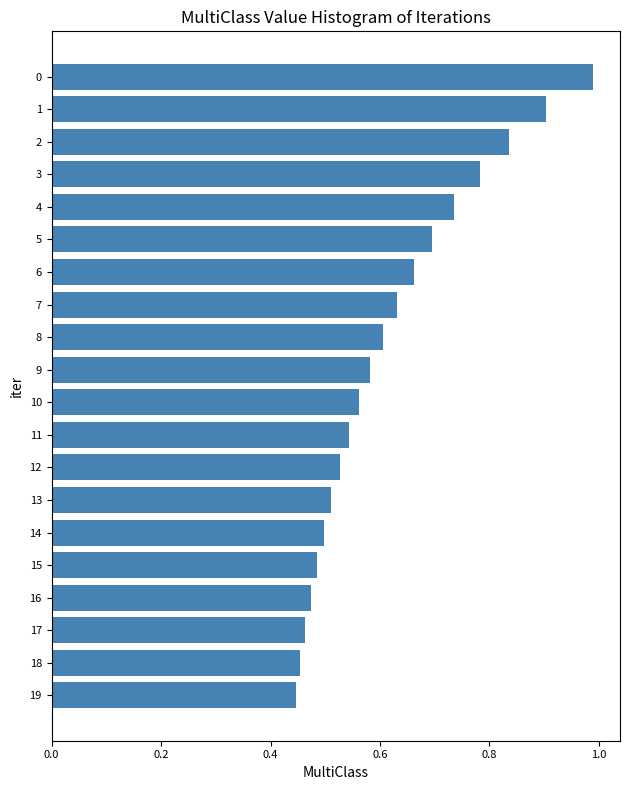

Count the number of data series in this chart.

1